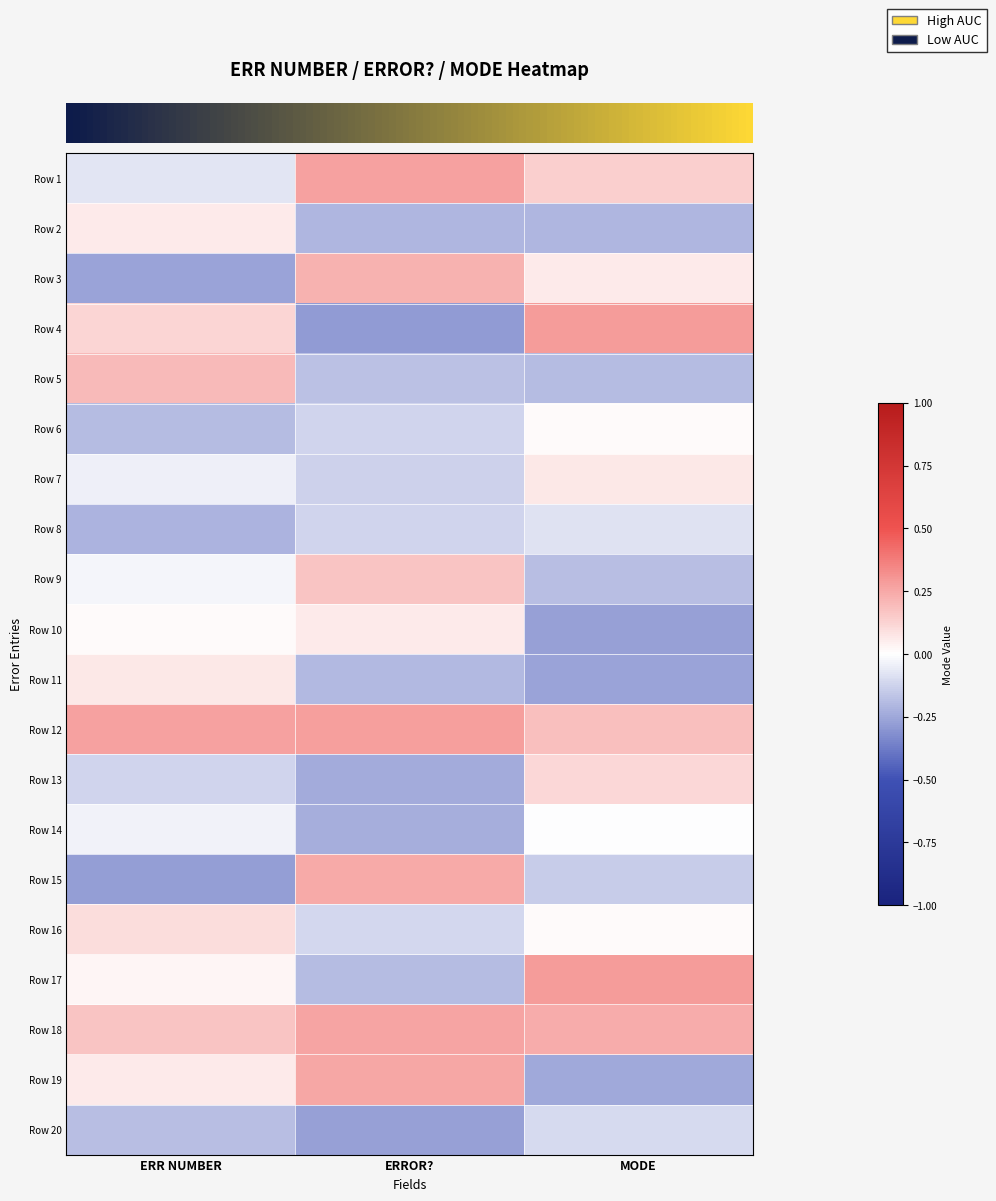

Count the number of data series in this chart.

20